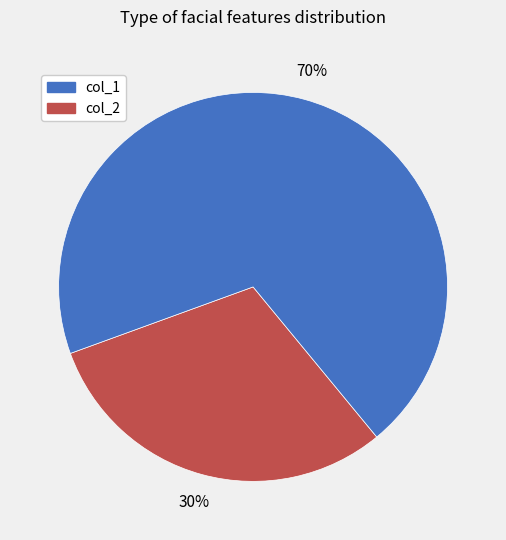

Is there a majority slice in this chart?

Yes